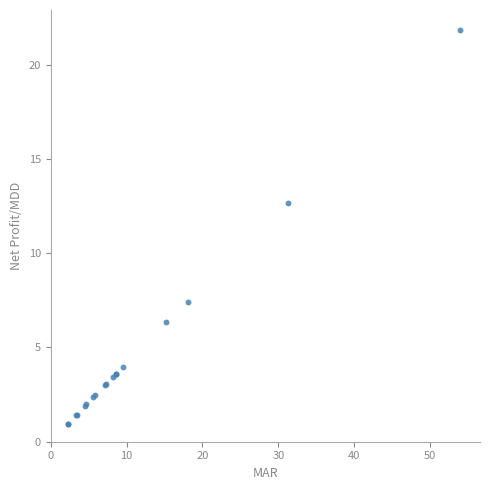

What Y value in the scatter plot is closest to 11?

12.7